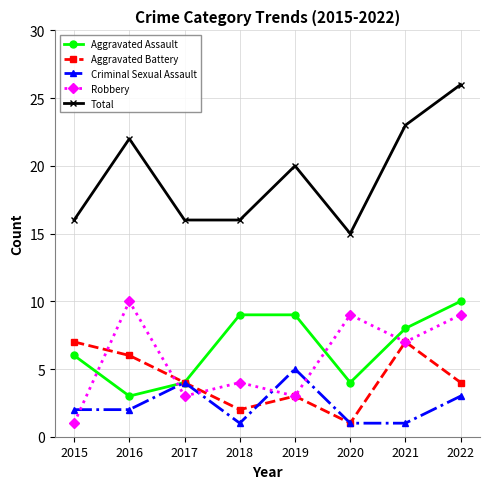

How many lines are shown in the chart?

5